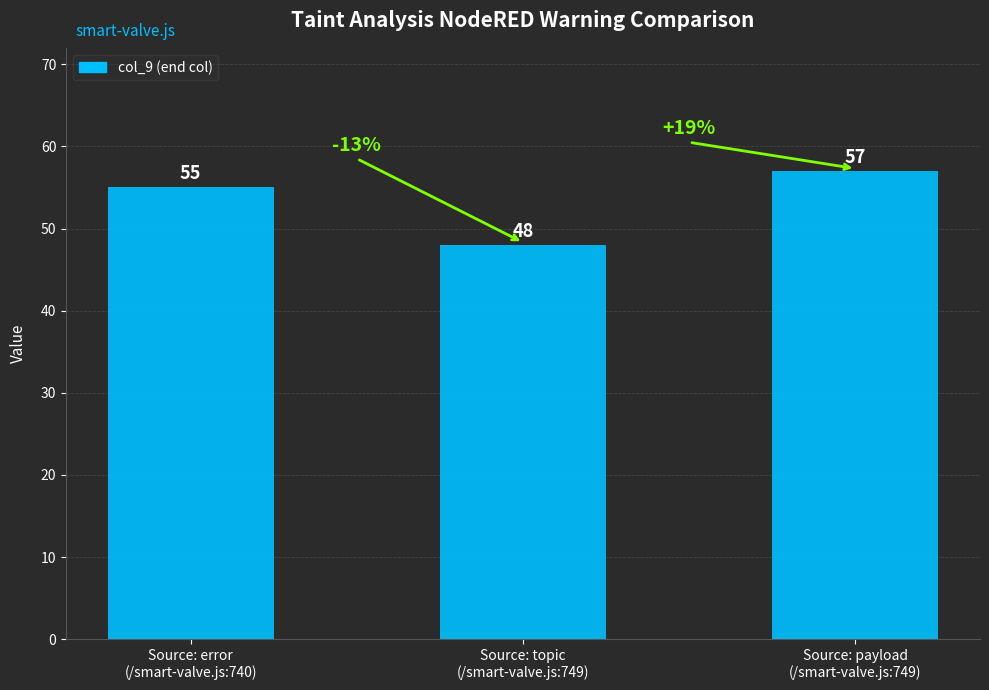

Does the chart contain any negative values?

No